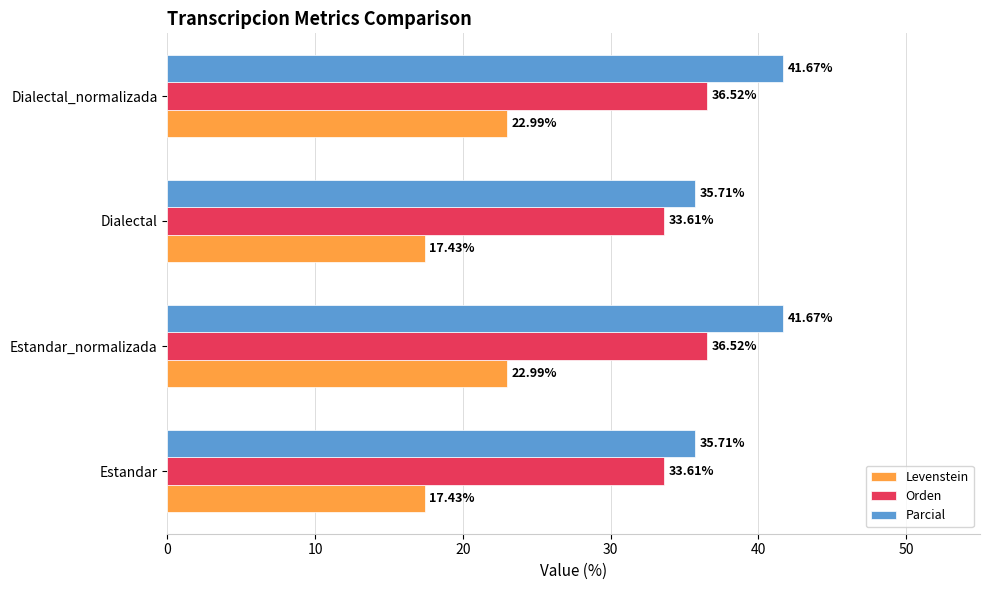

Which series has the largest total across all categories?

Parcial